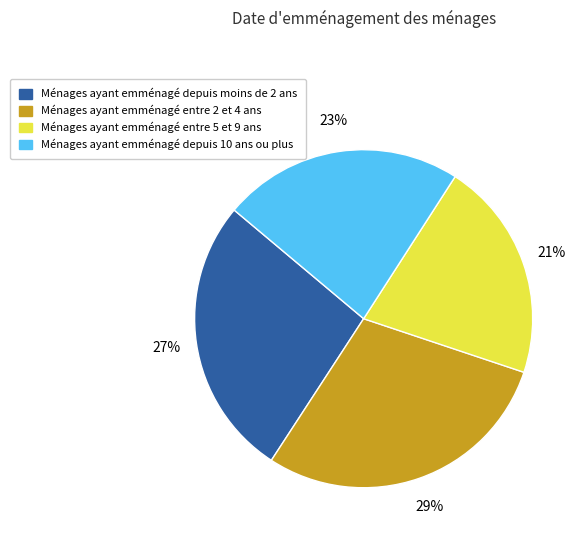

To the nearest percent, what is the difference between the largest and smallest slice percentages?

8%